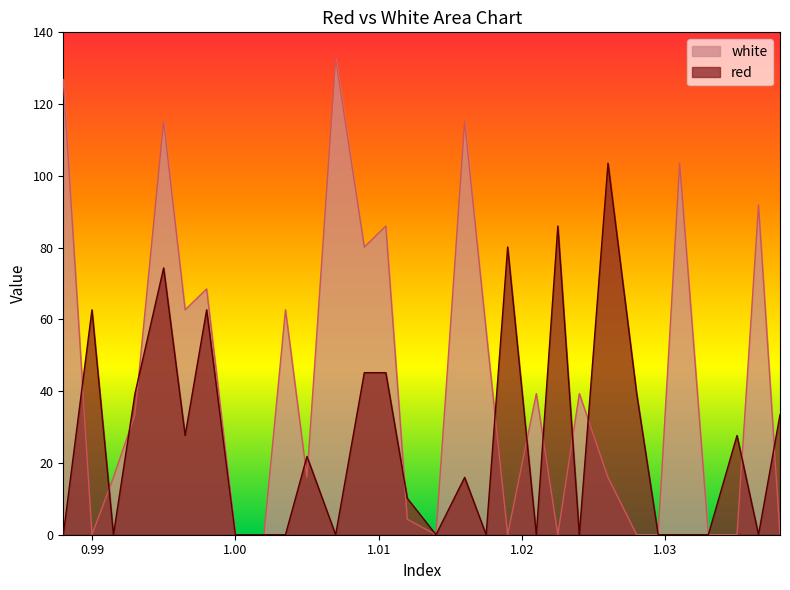

At how many categories does at least one series exceed 44?

16